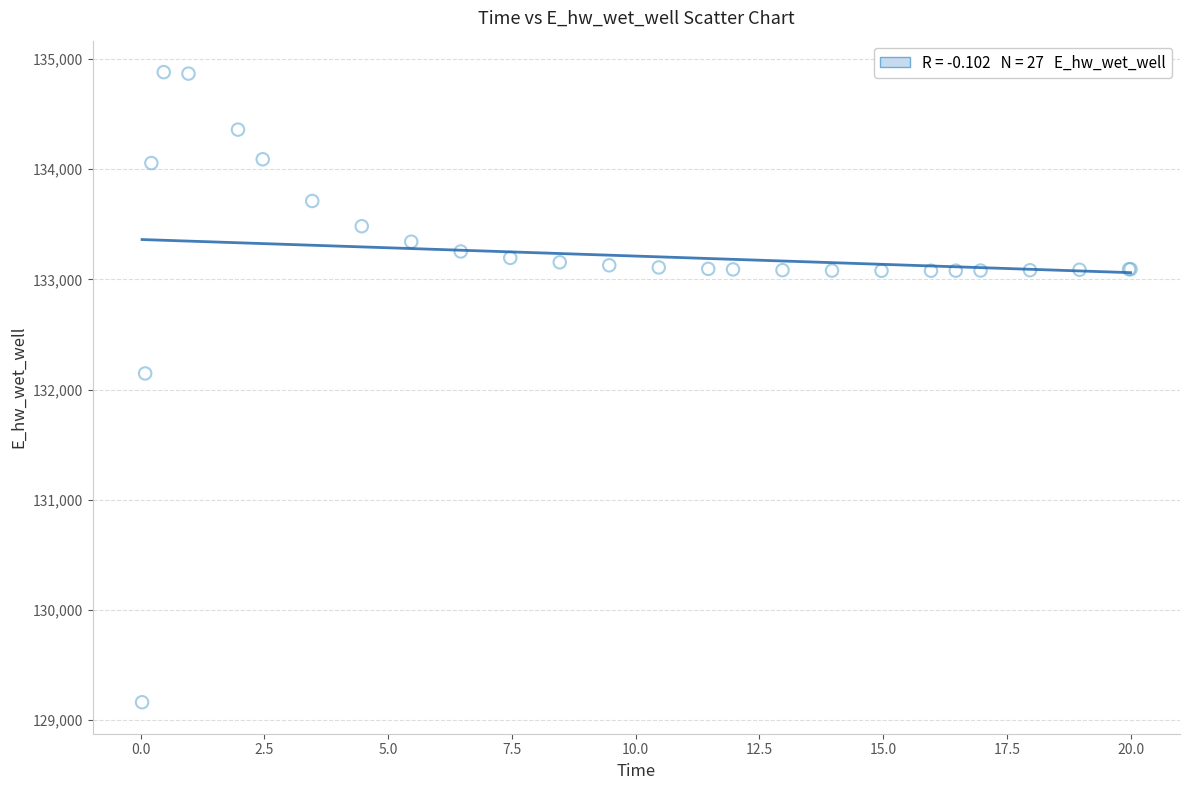

What Y value in the scatter plot is closest to 132021?

132146.3